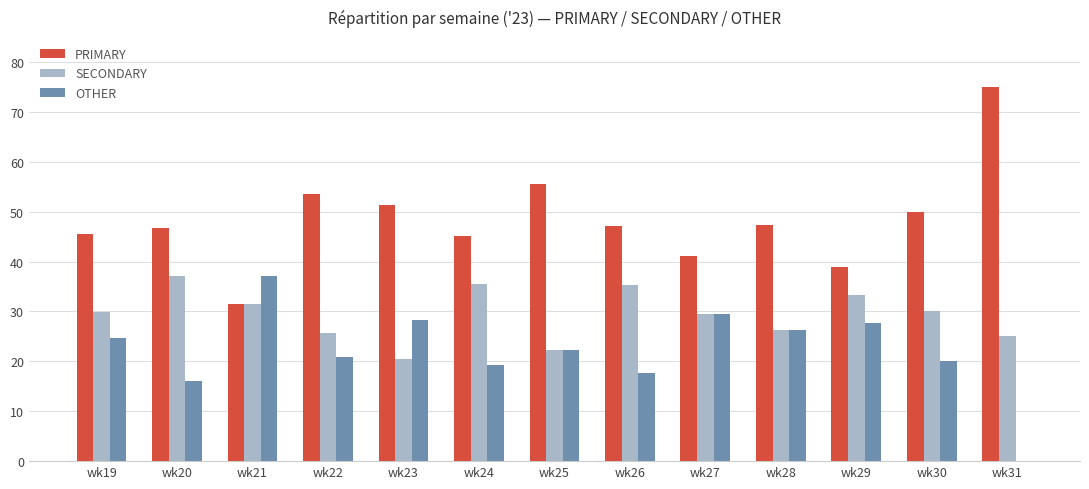

What is the sum of all PRIMARY values?

628.7